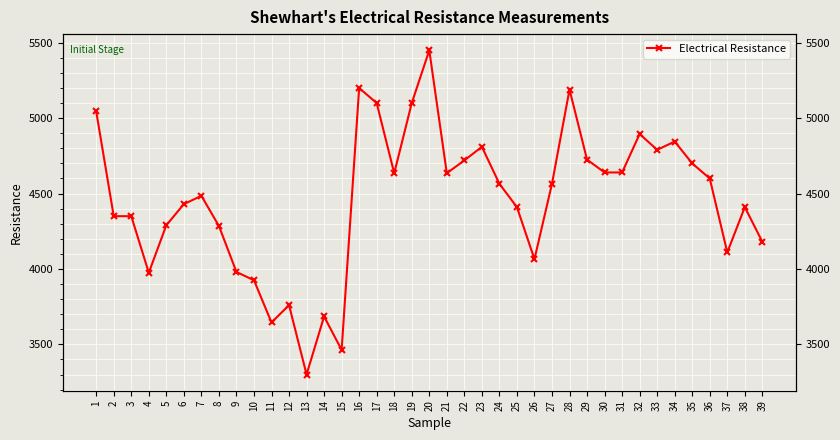

Where is the first local maximum?

7